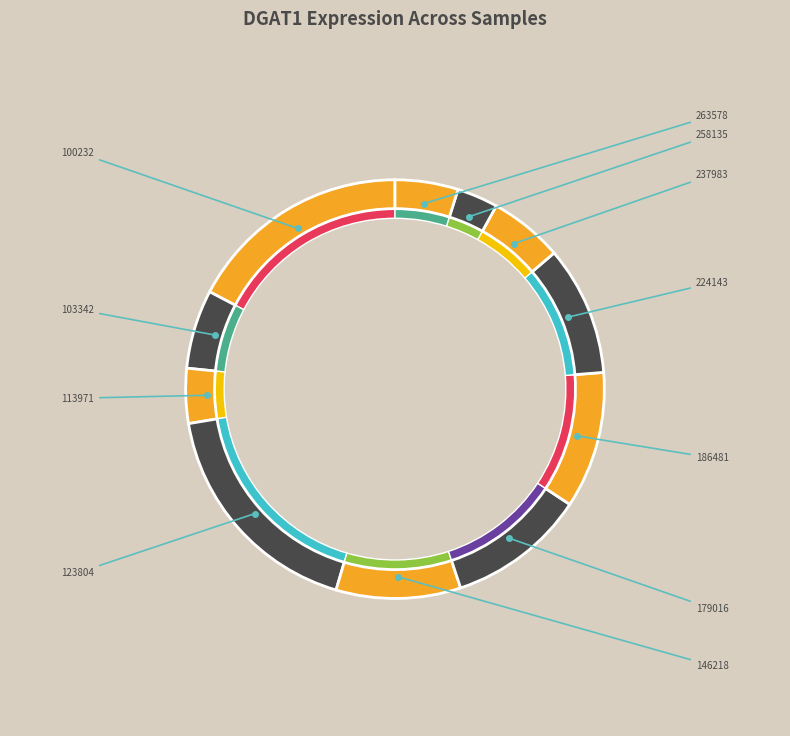

To the nearest percent, what is the difference between the largest and smallest slice percentages?

15%